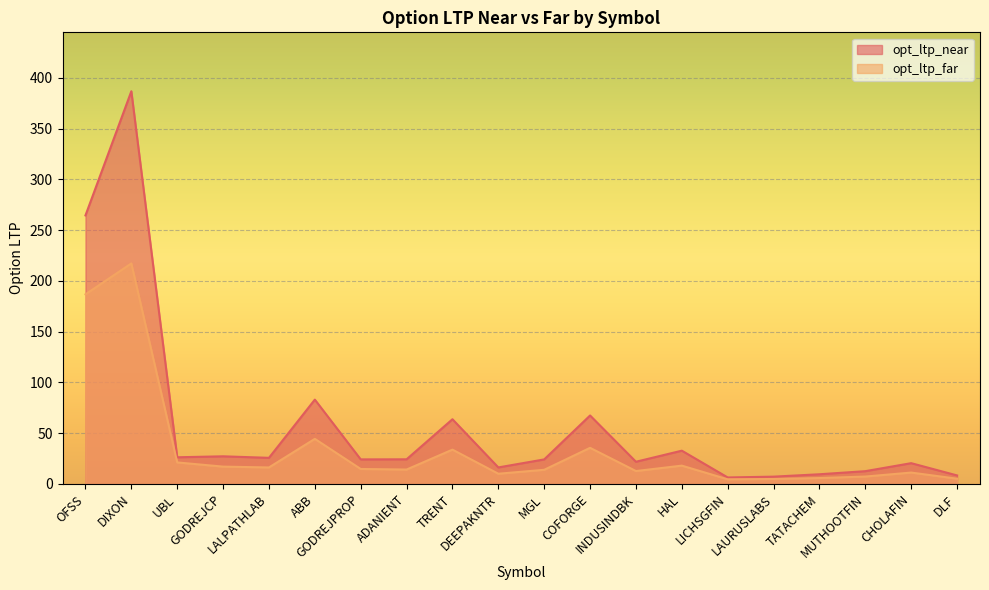

Which has a higher value, UBL or TRENT?

TRENT